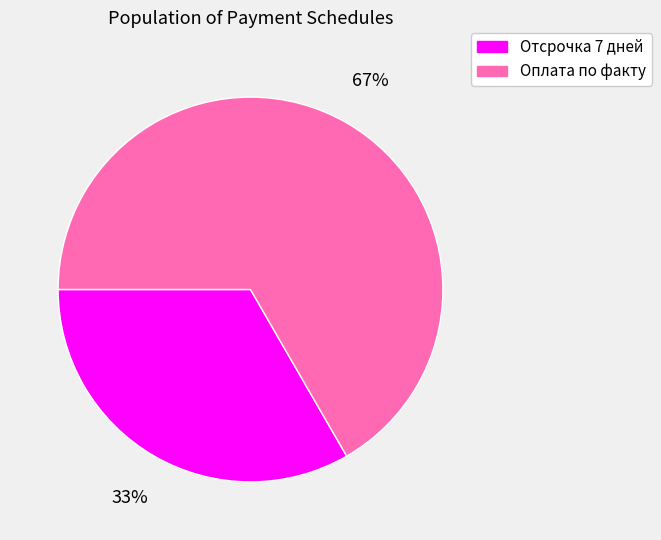

Is the sum of Оплата по факту and Отсрочка 7 дней greater than half?

Yes